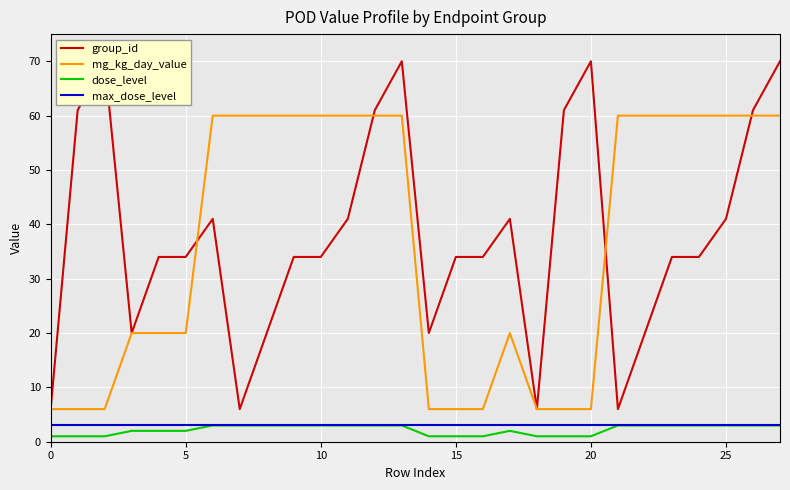

How many data points does each series have?

28